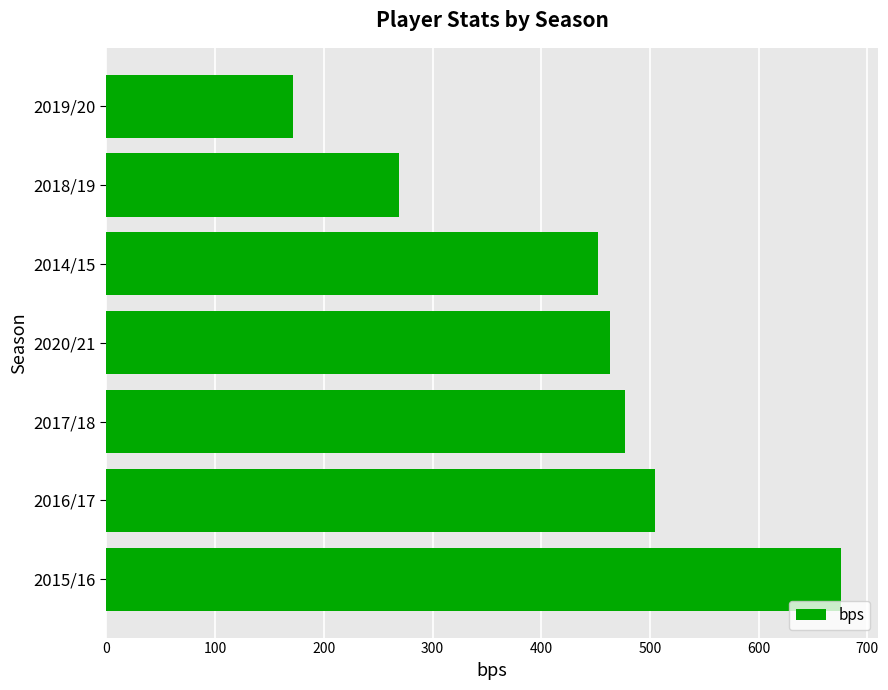

How many data points are less than 463?

3